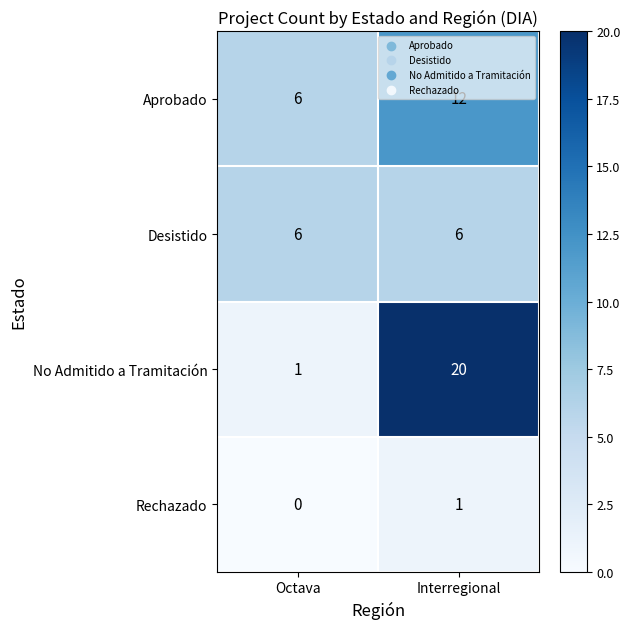

Where is Aprobado nearest to the value 9?

Octava